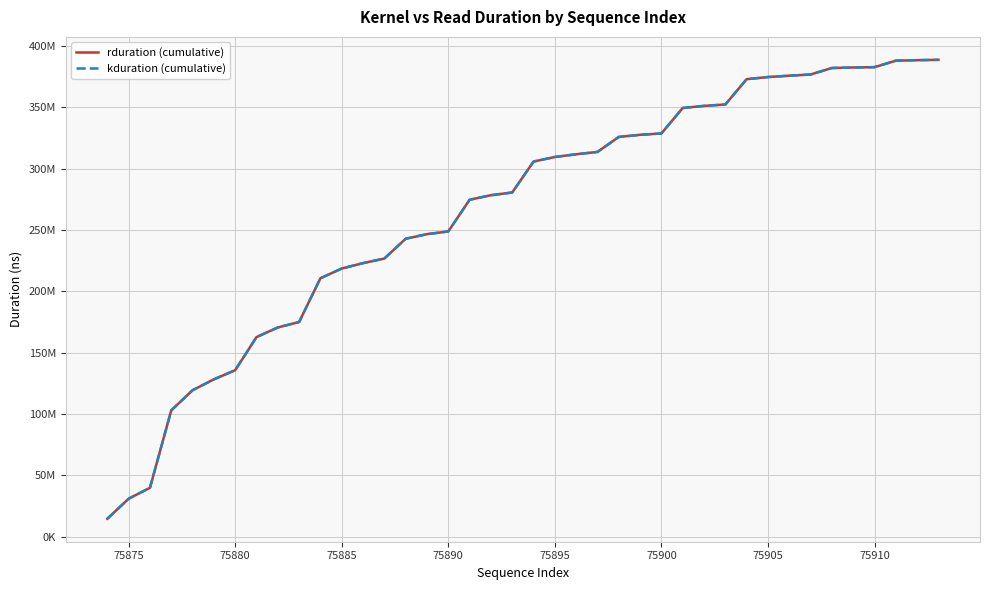

Is this an area chart (filled region under the line)?

No